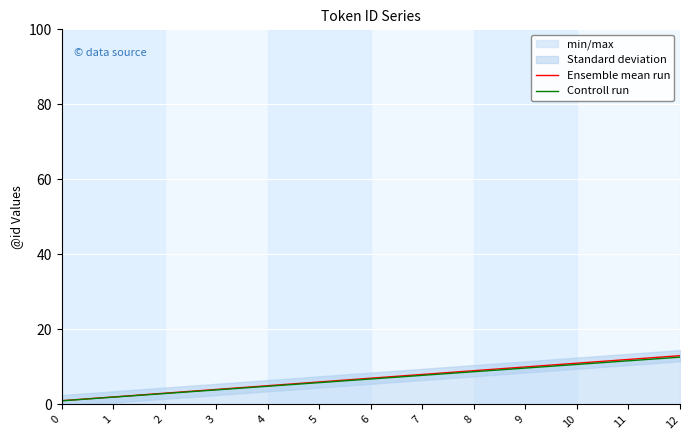

What is the value of the Controll run point at the 11th from the left?

10.7